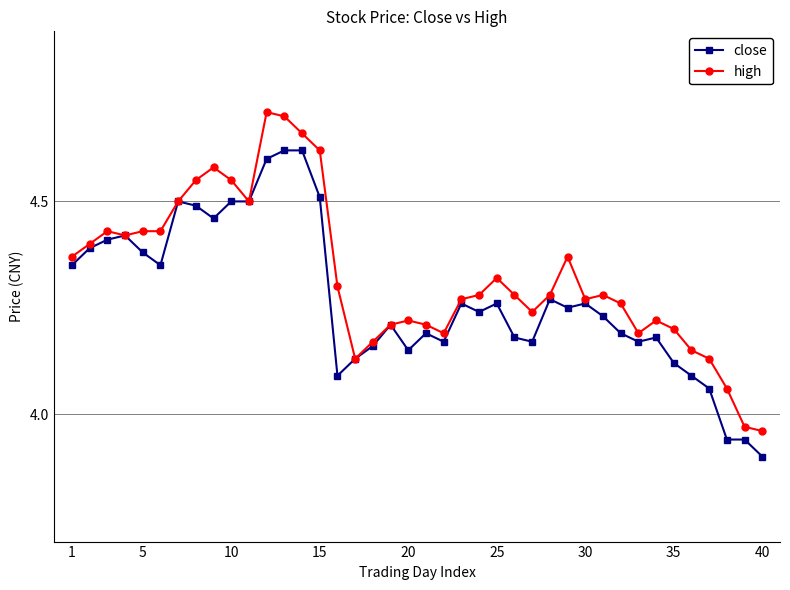

Which series has the widest spread of values?

high